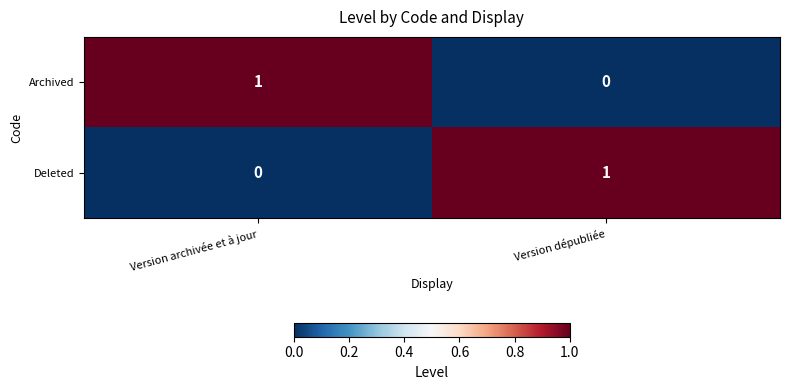

What is the total value across all series at Version archivée et à jour?

1